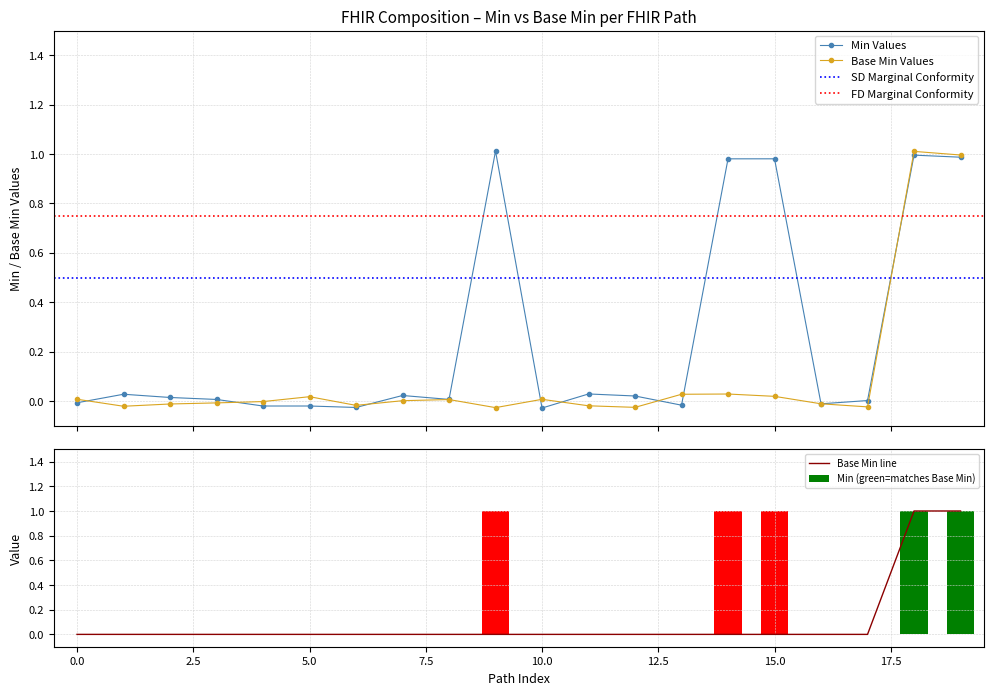

True or false: Min Values has more than 0 interior local peaks.

True